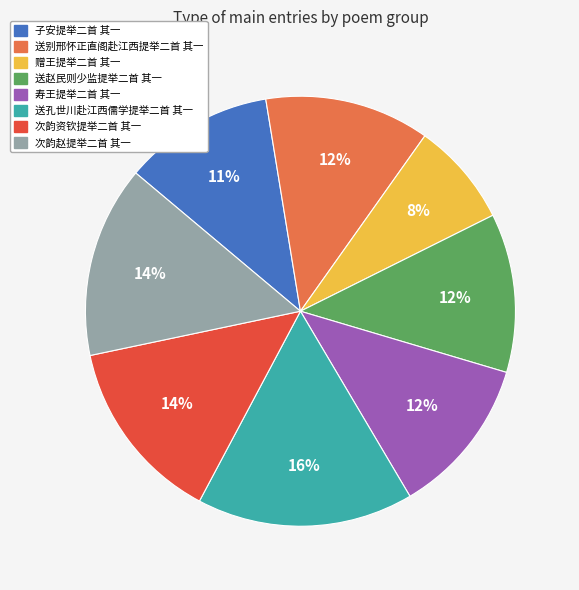

True or false: 送别邢怀正直阁赴江西提举二首 其一 accounts for 12% of the total.

True